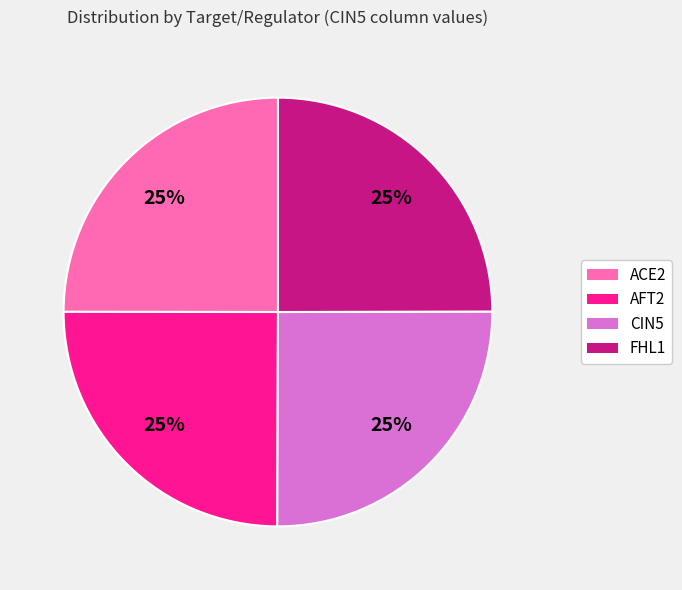

What is the ratio of the value at AFT2 to the value at FHL1?

1.0